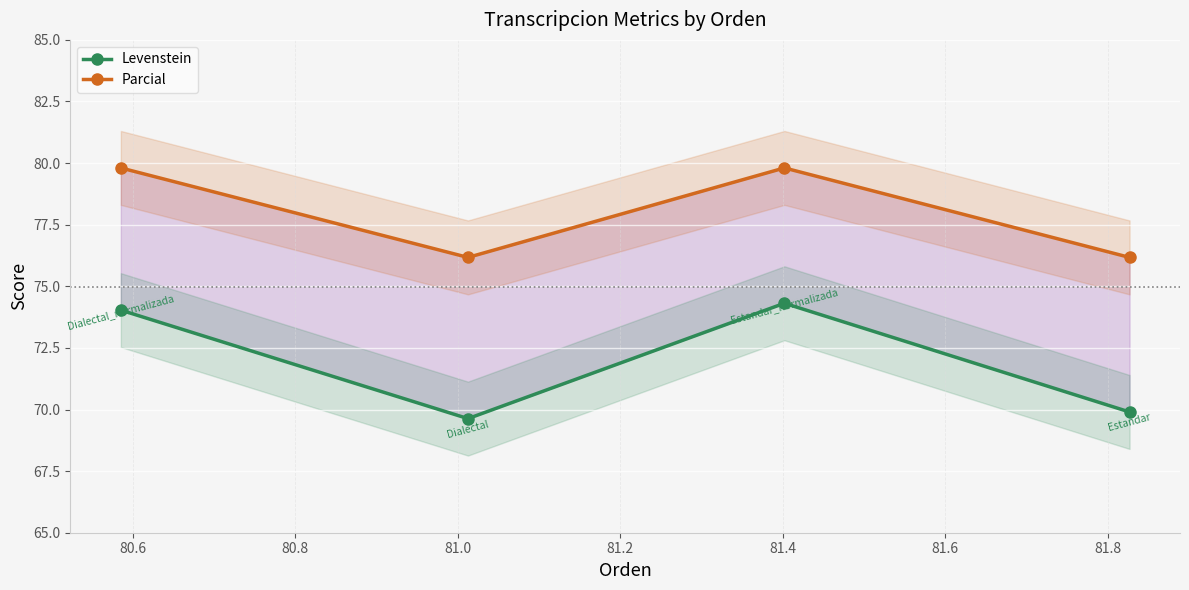

At which label does Parcial first exceed 79?

80.6